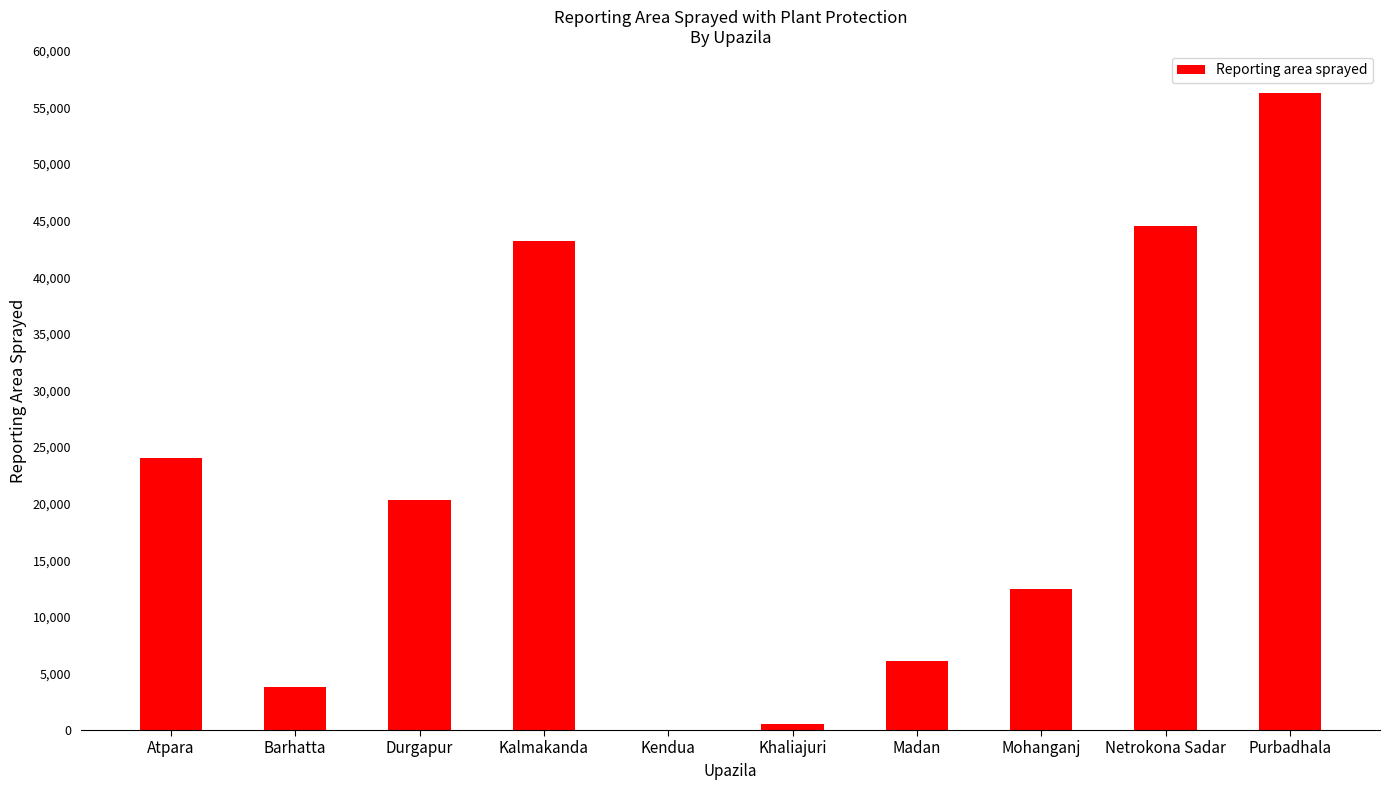

The value at Khaliajuri is 500. True or false?

True